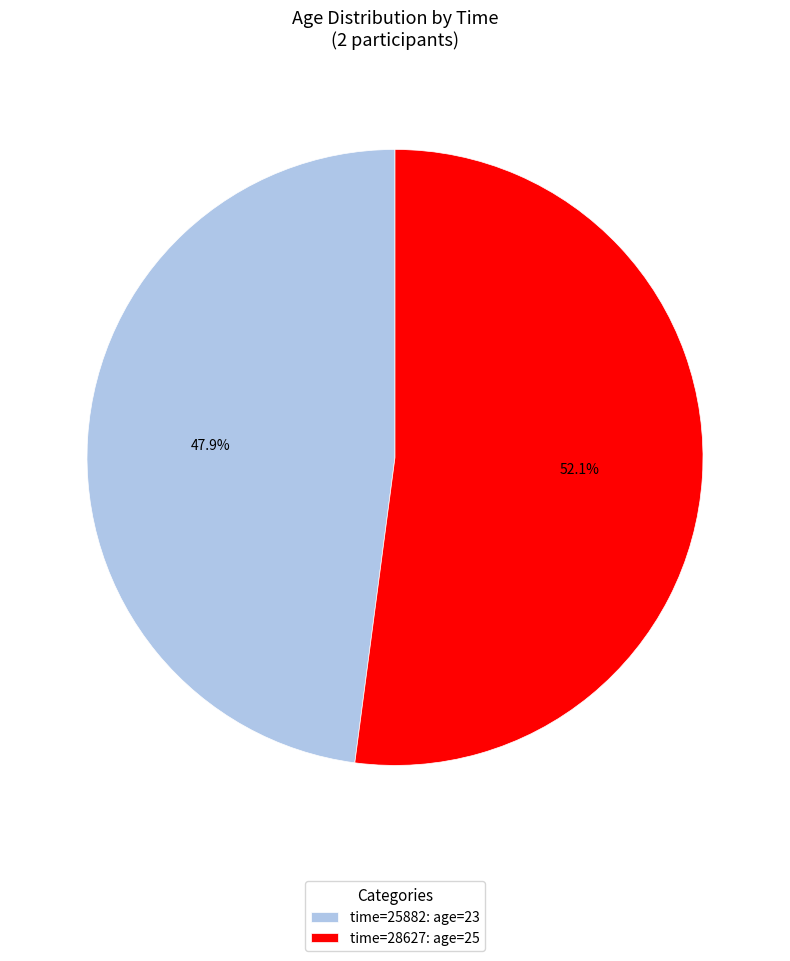

Which has a higher value, time=25882: age=23 or time=28627: age=25?

time=28627: age=25